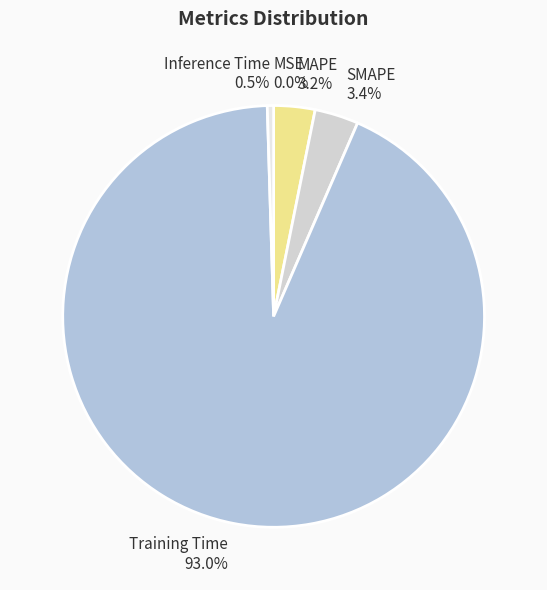

How much of the chart is everything except SMAPE?

96.6%